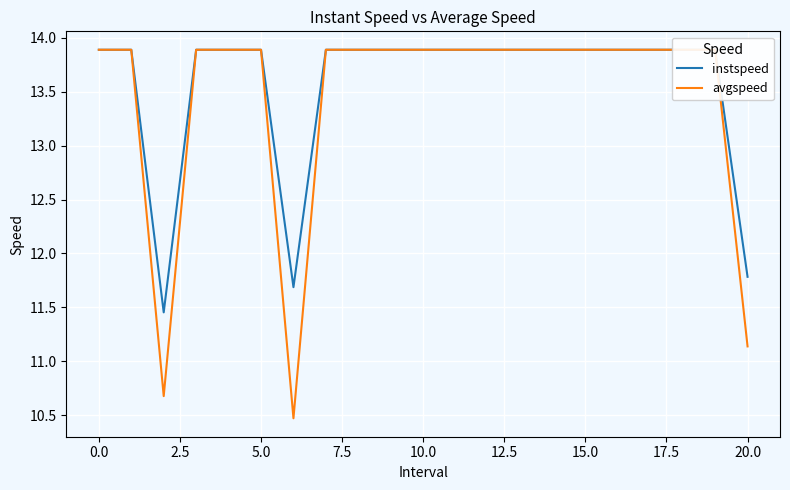

What is the difference between the second highest and minimum values in the avgspeed series?

3.4